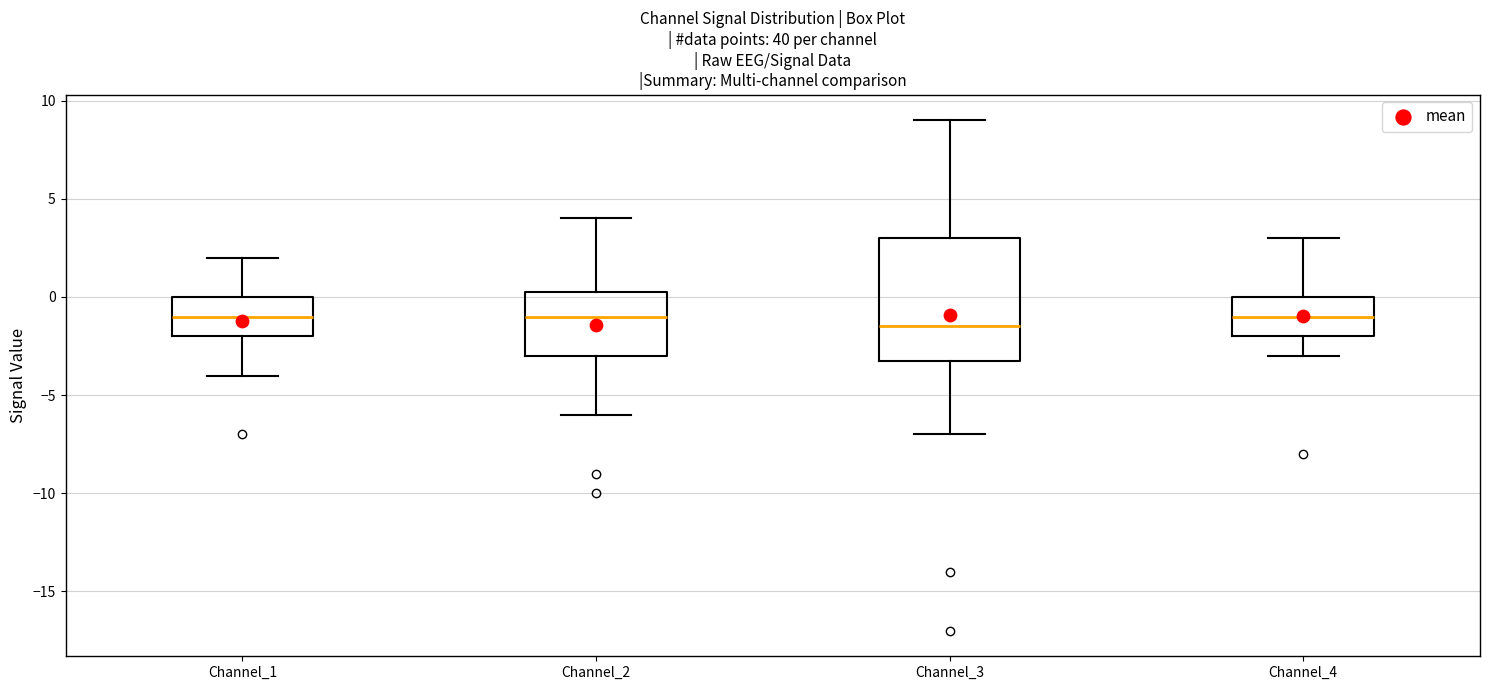

Which box is the tallest, from its lower edge to its upper edge?

Channel_3